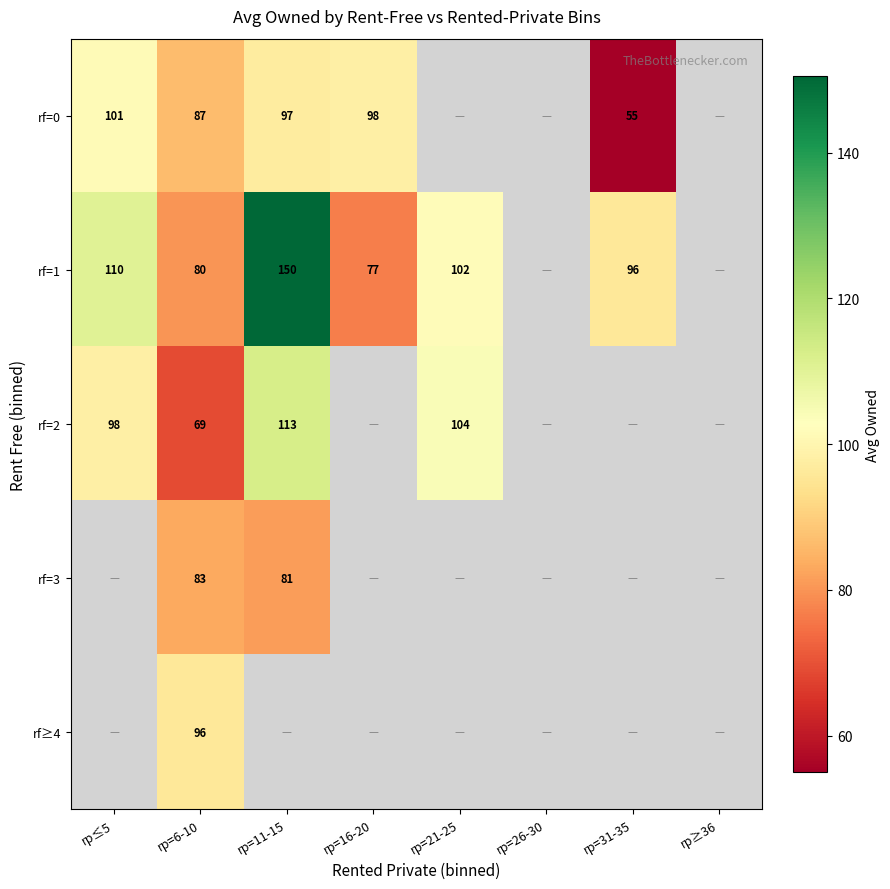

What is the spread (max minus min) of values at rp=31-35?

41.0